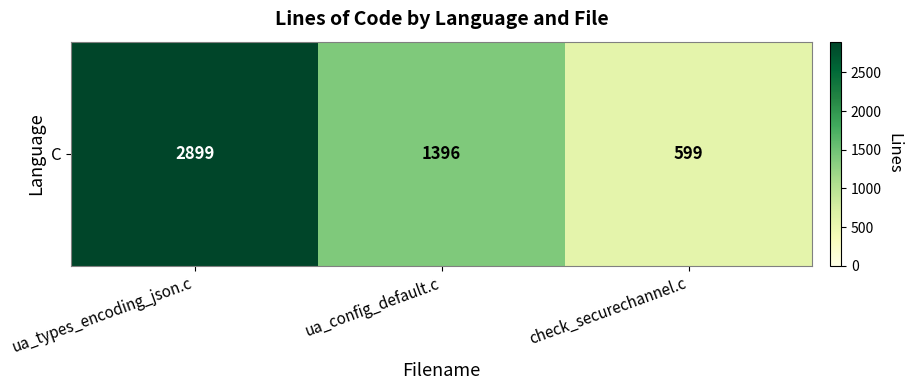

Reading left to right, extract all data points from this chart.

2899	1396	599